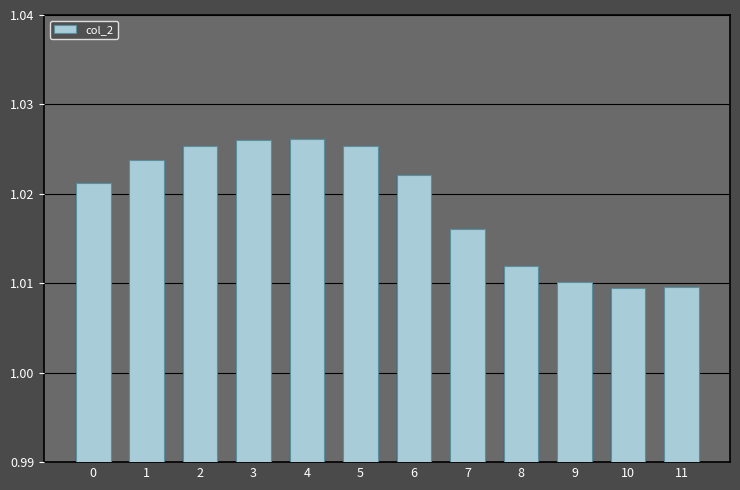

At which category does the chart reach its minimum across all series?

10